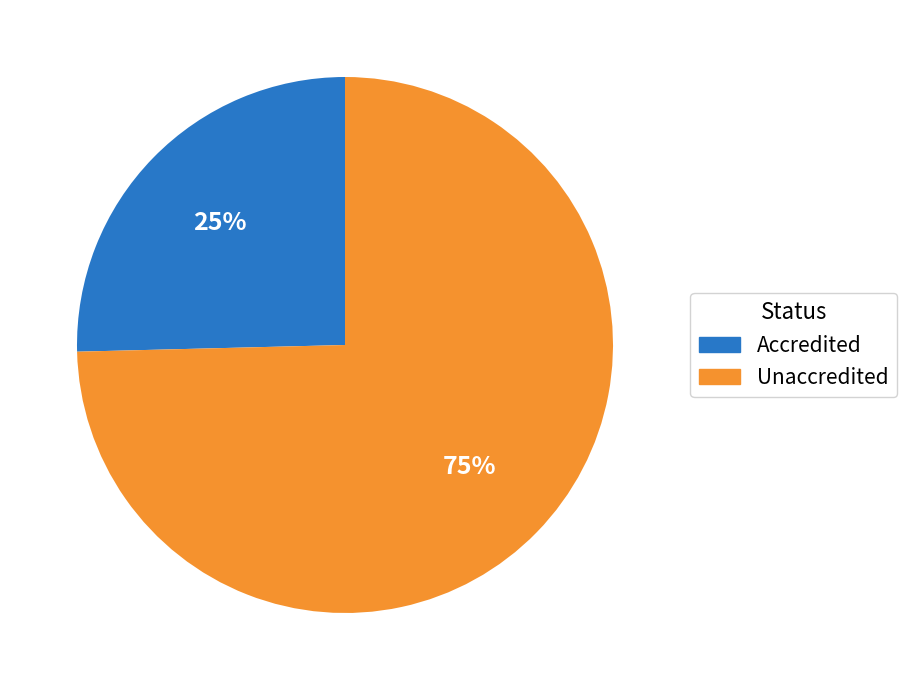

Count the number of slices in the pie.

2